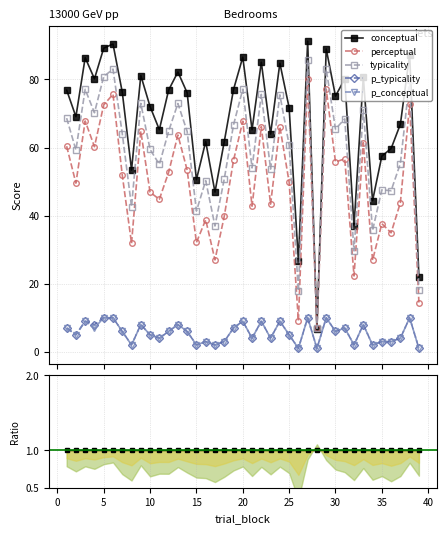

True or false: p_conceptual and p_typicality cross at least once.

False